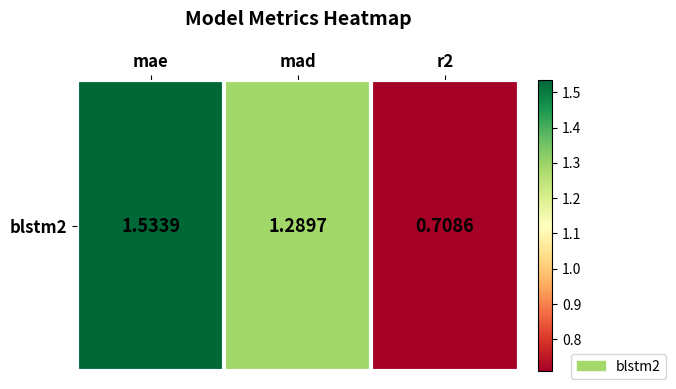

Reading left to right, extract all data points from this chart.

mae=1.5	mad=1.3	r2=0.7